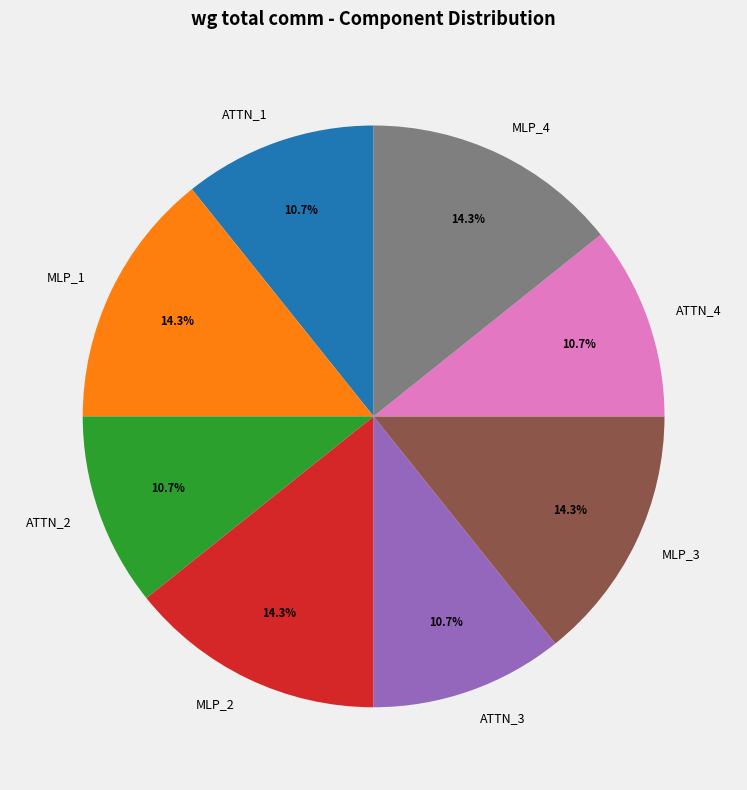

True or false: ATTN_4 accounts for 11% of the total.

True